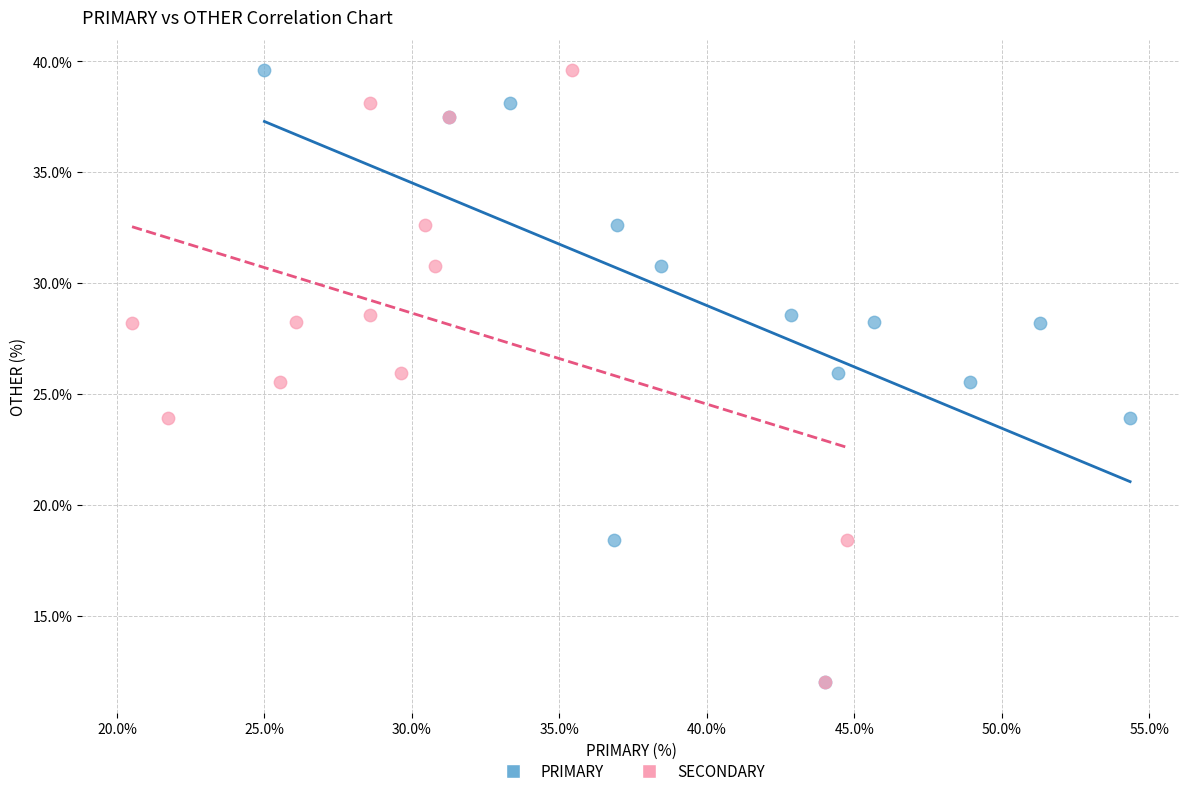

What are all the series names shown in the legend?

PRIMARY, SECONDARY